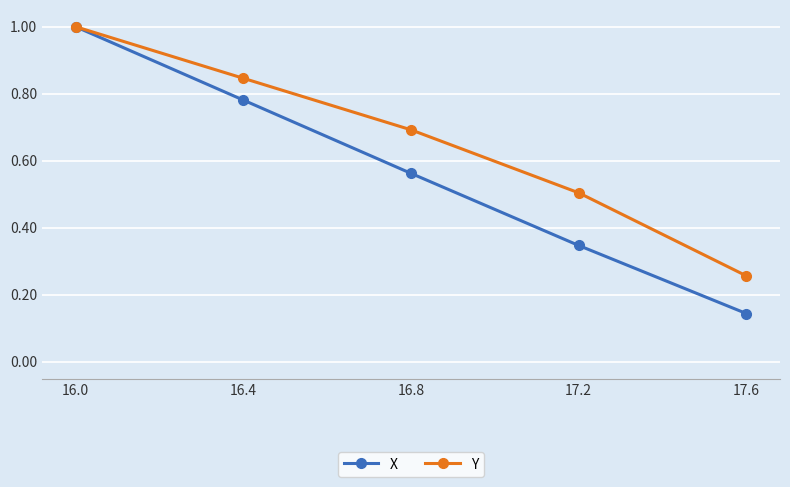

Rank the categories by X value from lowest to highest.

17.6, 17.2, 16.8, 16.4, 16.0